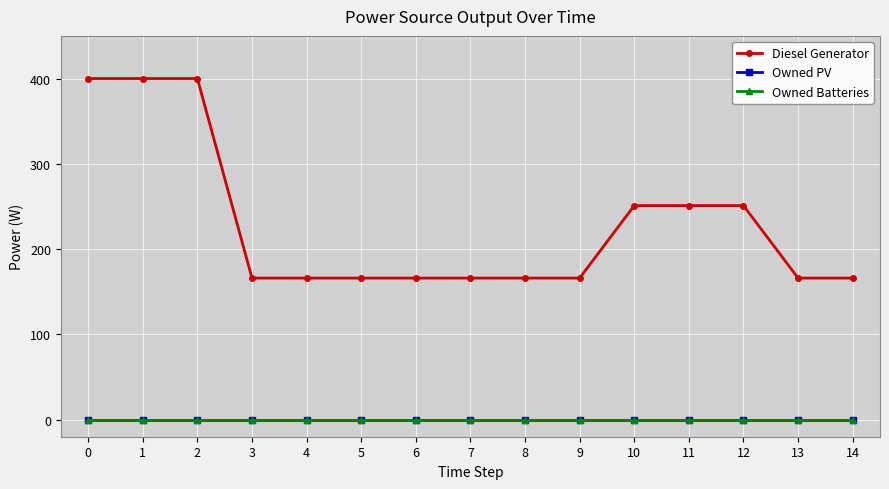

Which category has the lowest value in the Diesel Generator series?

3